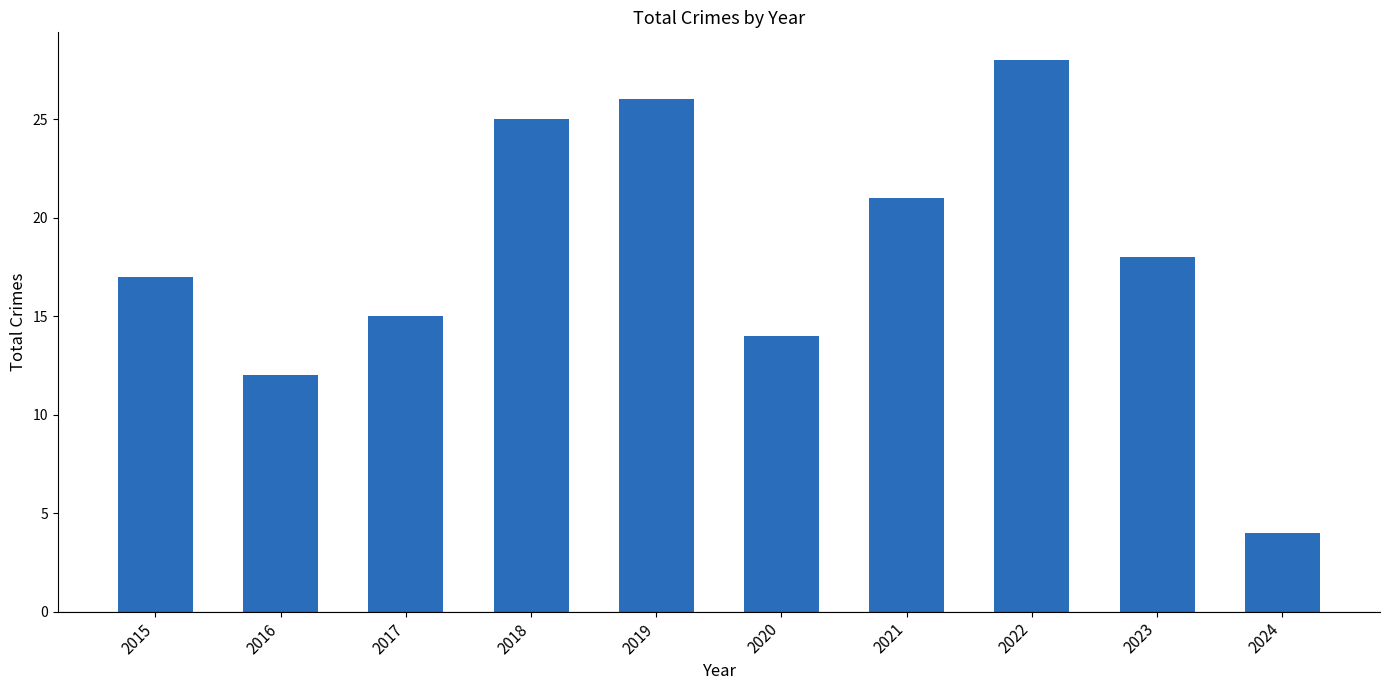

Reading left to right, what are all the values shown in this chart?

2015=17	2016=12	2017=15	2018=25	2019=26	2020=14	2021=21	2022=28	2023=18	2024=4